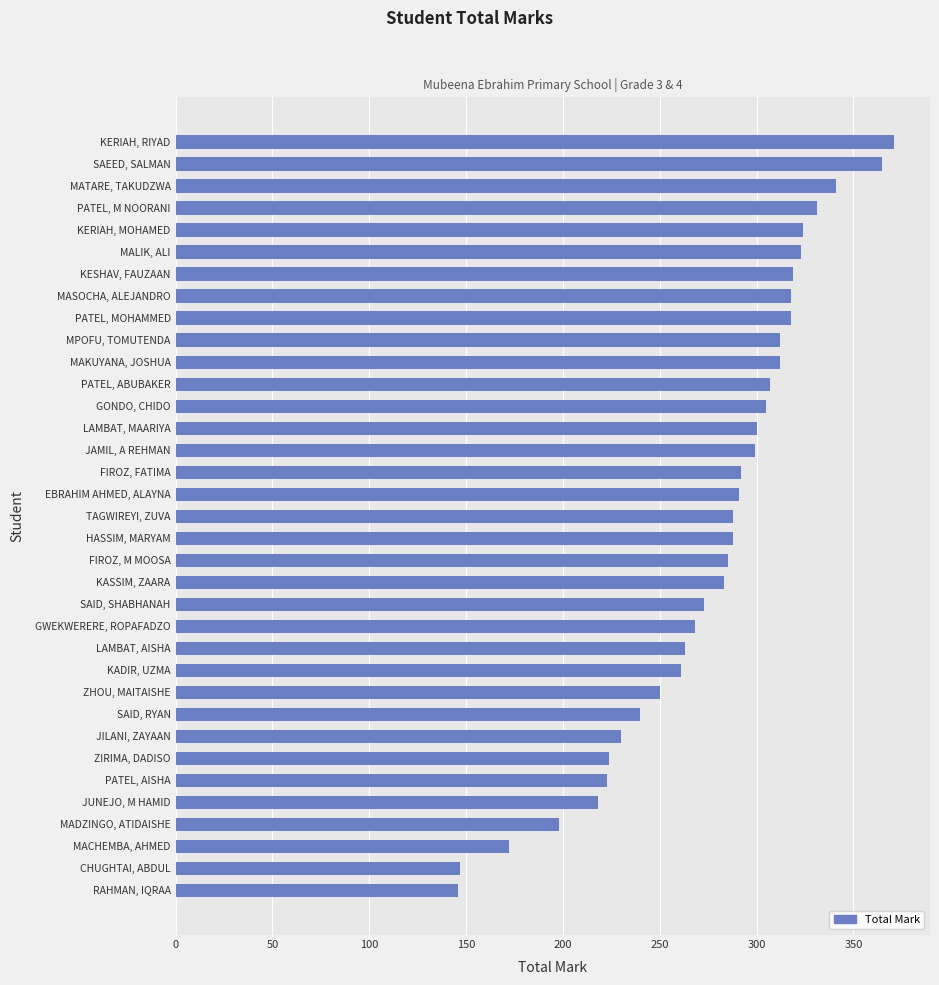

Are the bars grouped side by side (vs. stacked)?

No